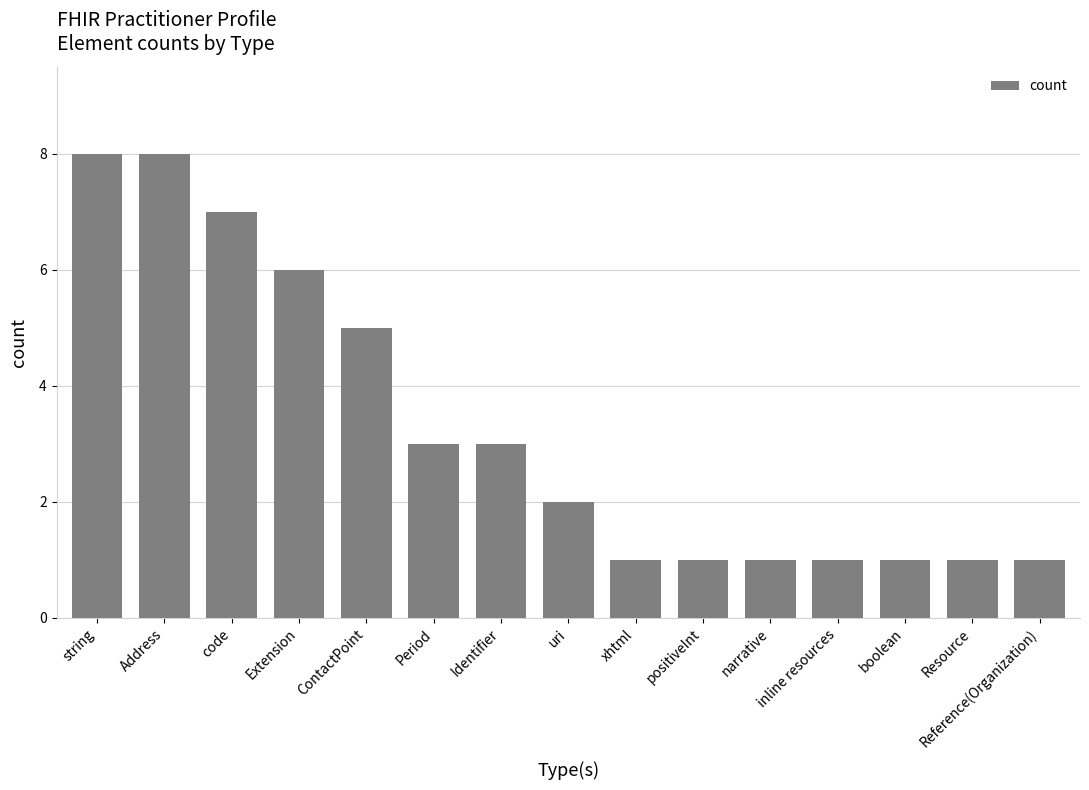

Which has a higher value, boolean or Extension?

Extension